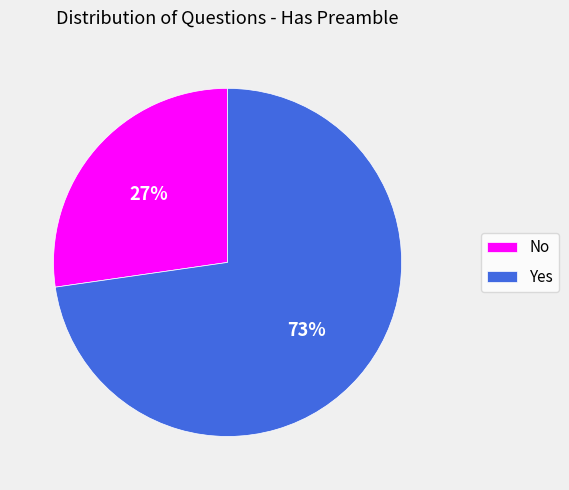

To the nearest percent, what is the combined percentage of No and Yes?

100%